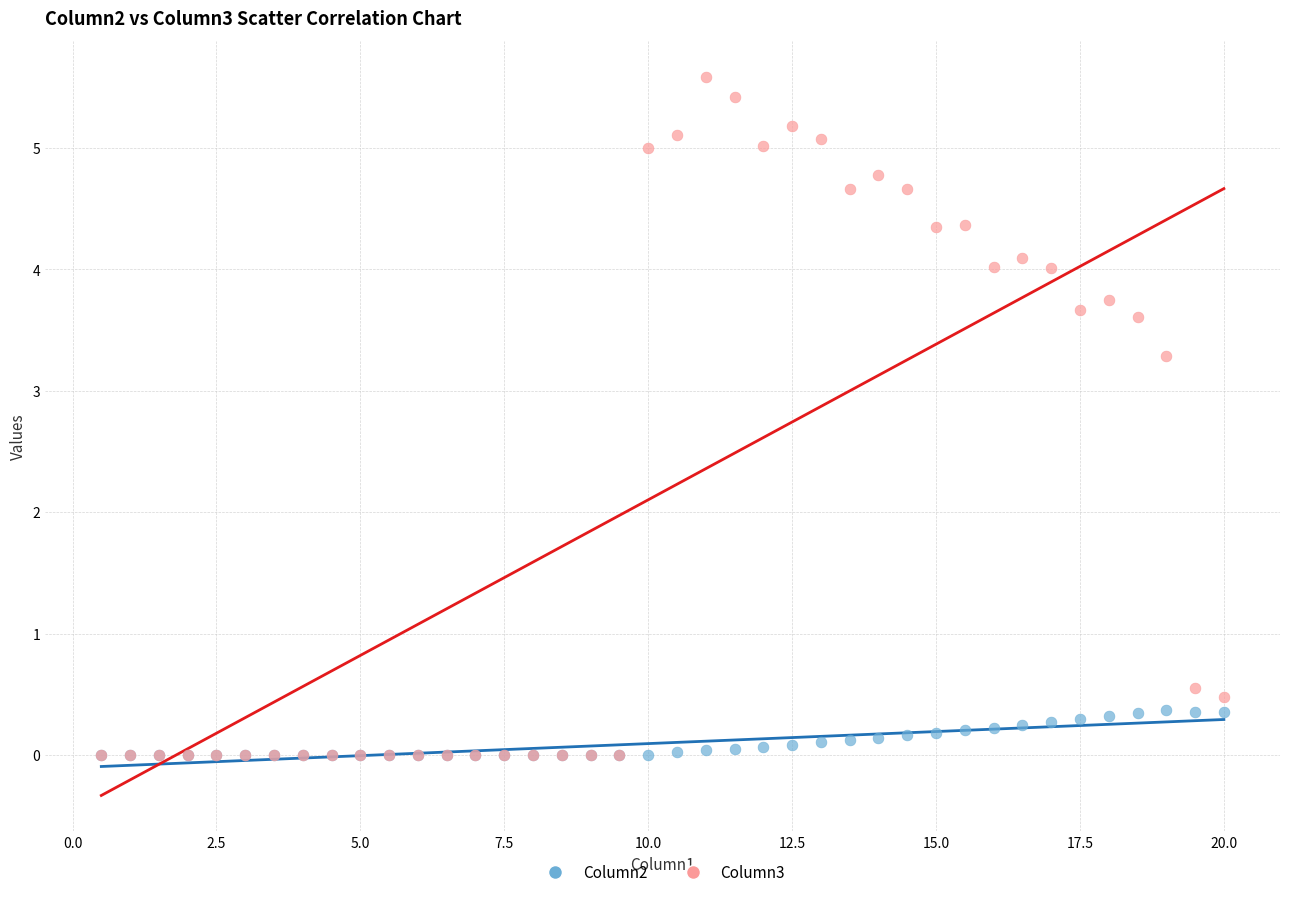

Which series reaches the maximum Y coordinate?

Column3